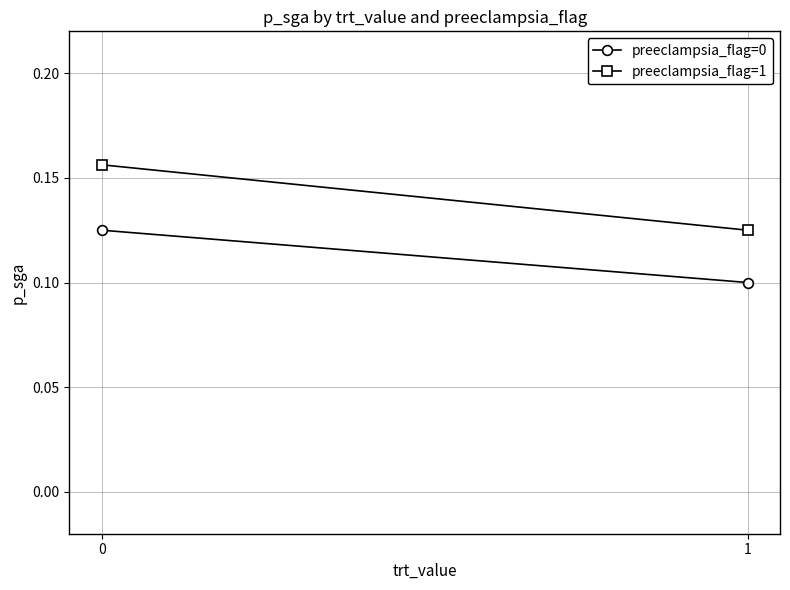

Count the number of data series in this chart.

2